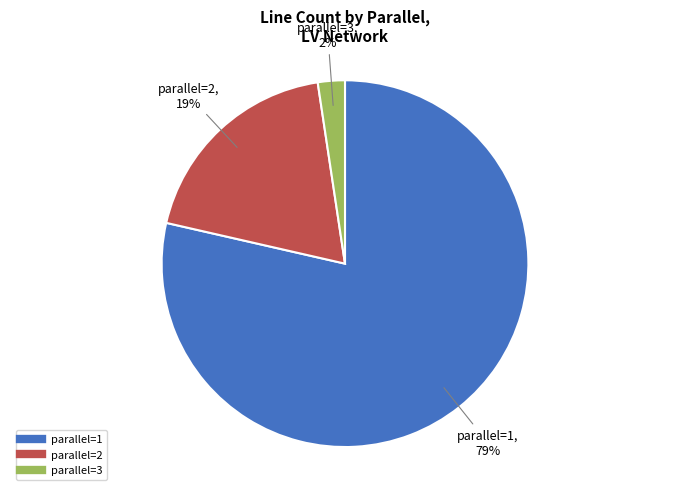

To the nearest percent, what is the average slice percentage?

33%